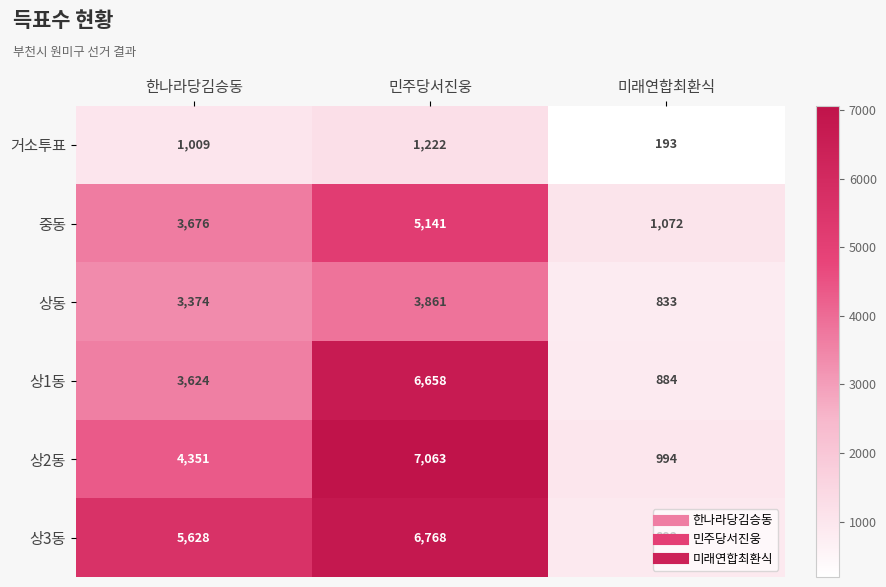

Which series changed the most between 한나라당김승동 and 민주당서진웅?

상1동